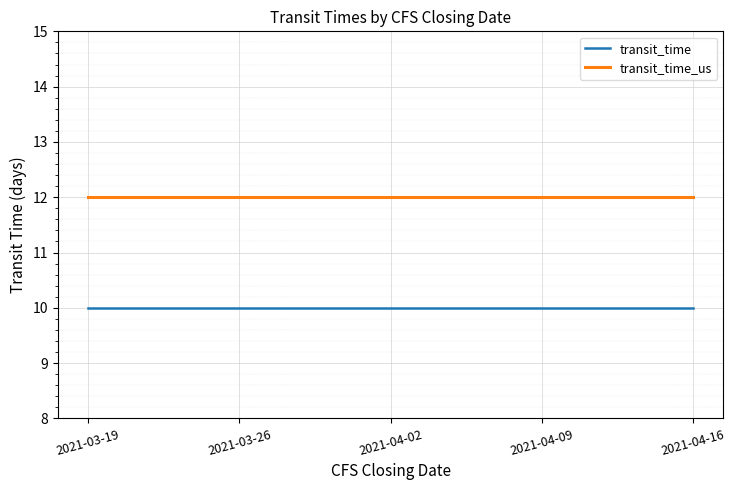

What position from the left is 2021-03-19?

1